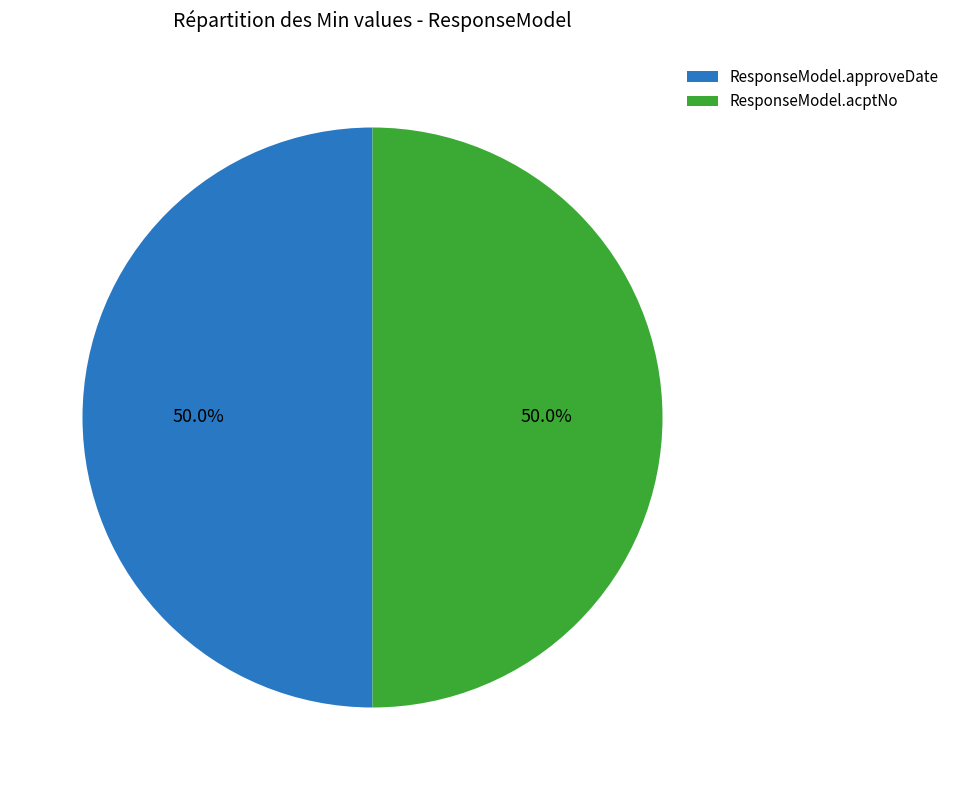

To the nearest percent, what portion does ResponseModel.approveDate represent?

50%